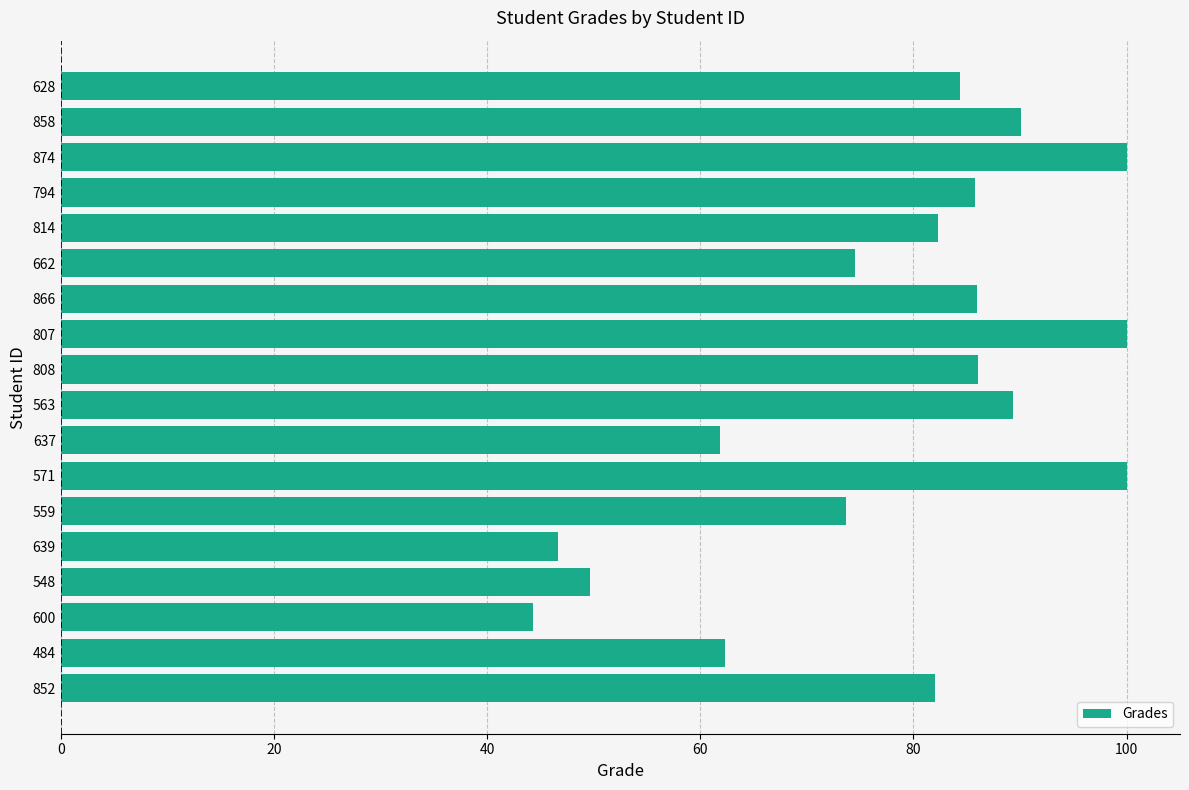

At which category does the chart reach its minimum across all series?

600